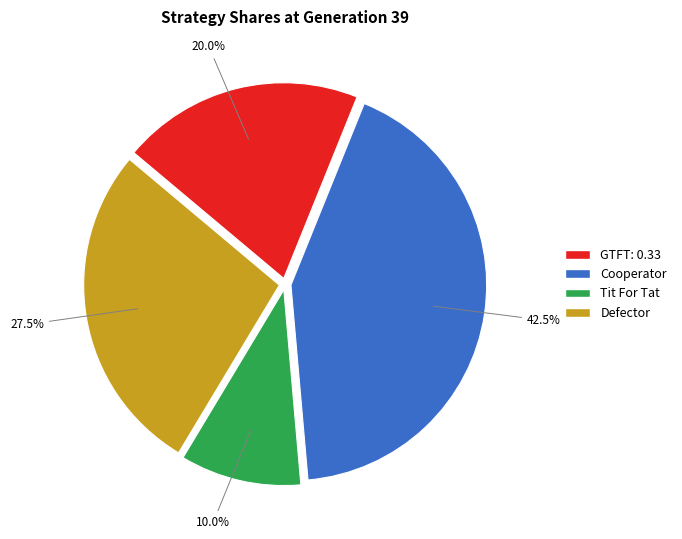

True or false: Defector accounts for 16% of the total.

False